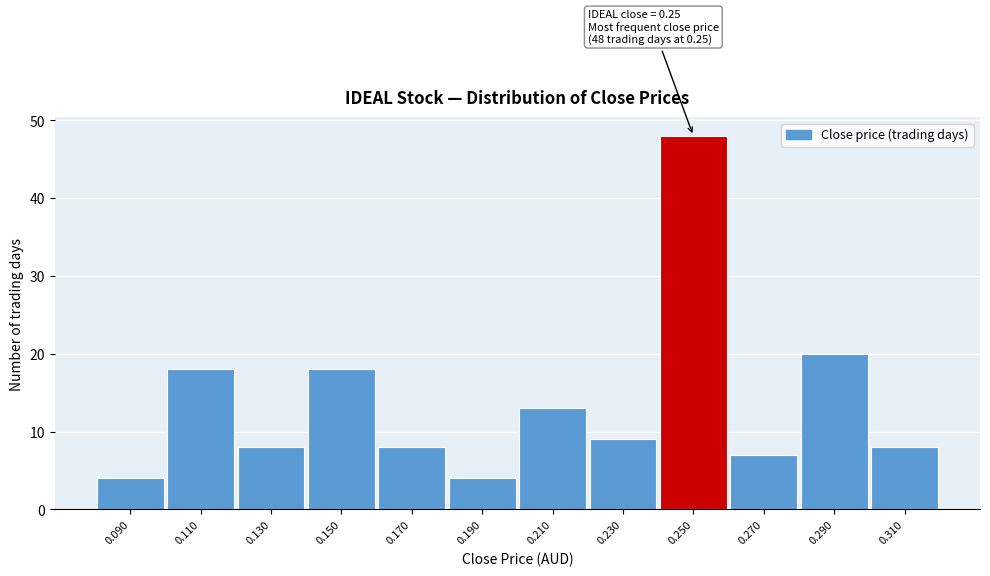

Which range on the x-axis has the tallest bar?

0.24 to 0.26